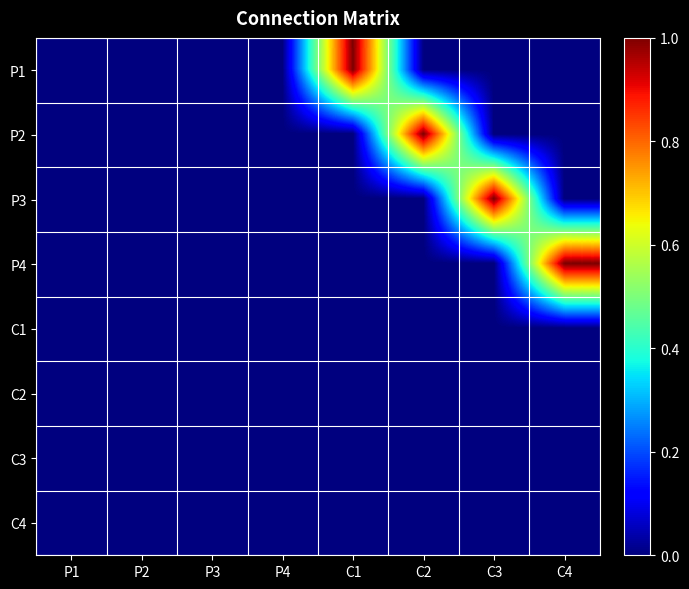

Which series has the largest total across all categories?

P1